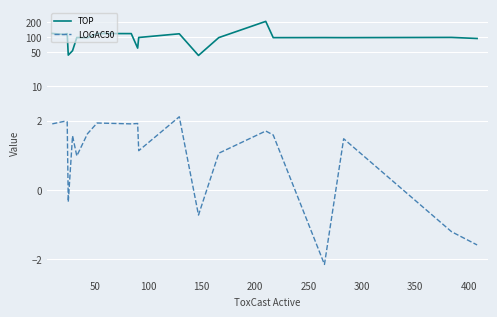

Which series has the widest spread of values?

TOP